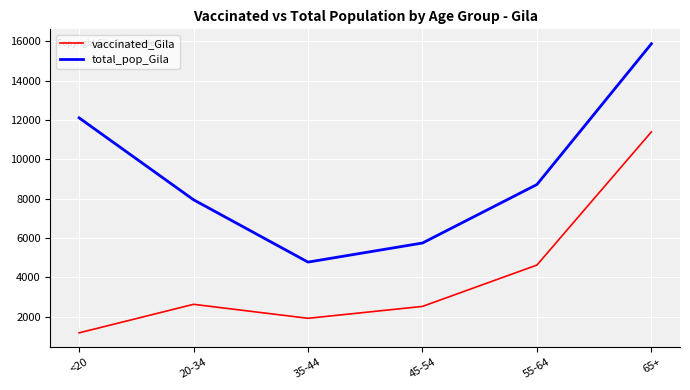

What position from the left is 55-64?

5